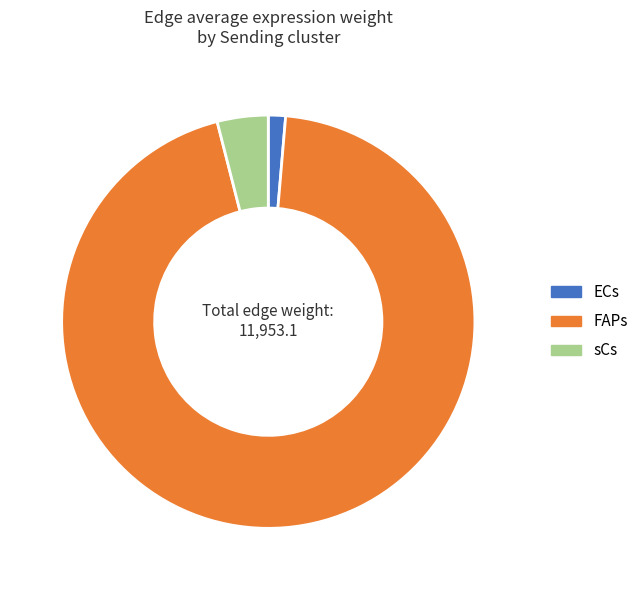

Which has a higher value, ECs or sCs?

sCs